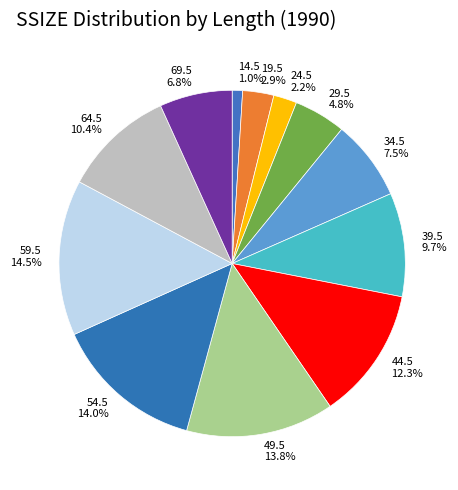

To the nearest percent, what percentage of the pie is 54.5?

14%